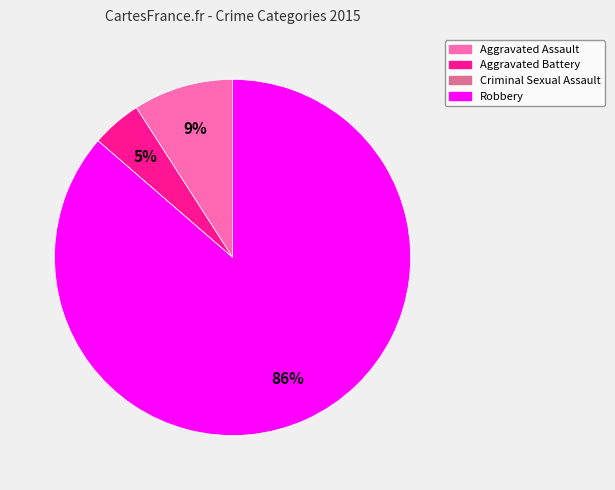

Which slice is the largest?

Robbery